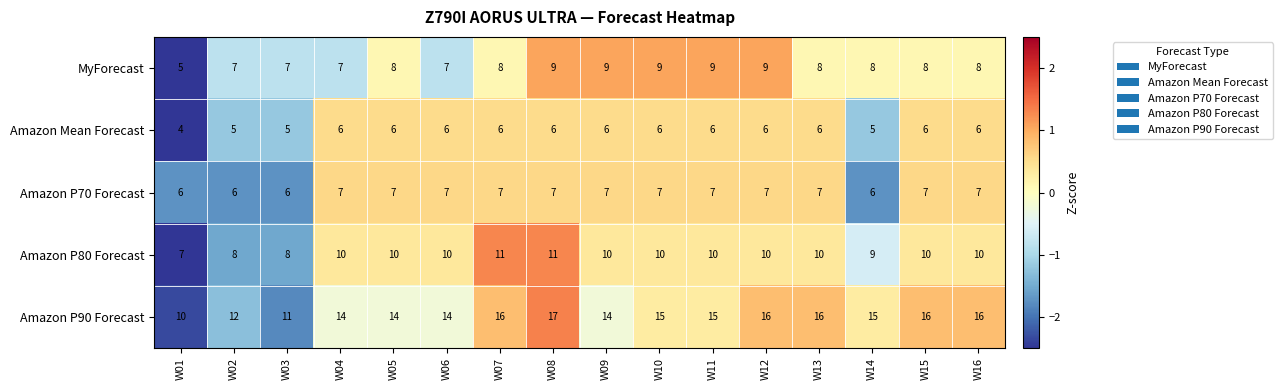

Which series has the largest range (max minus min)?

Amazon P90 Forecast